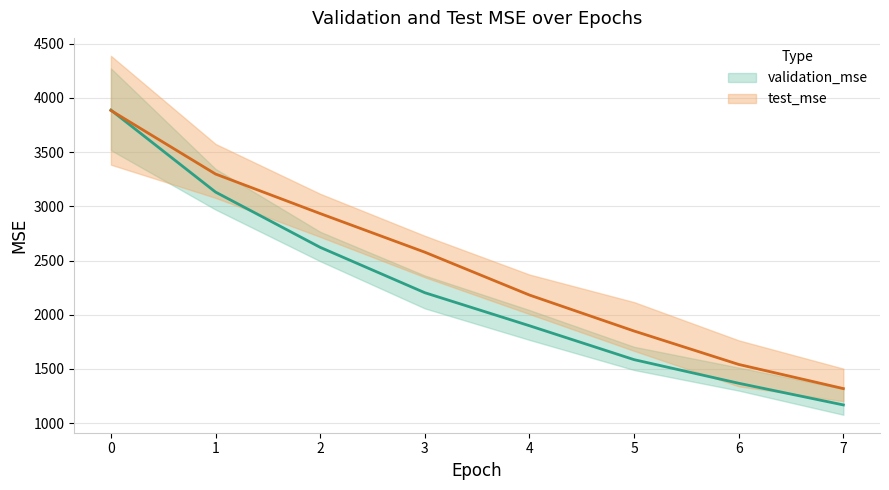

What is the difference between the test_mse values at 3 and 4?

357.2